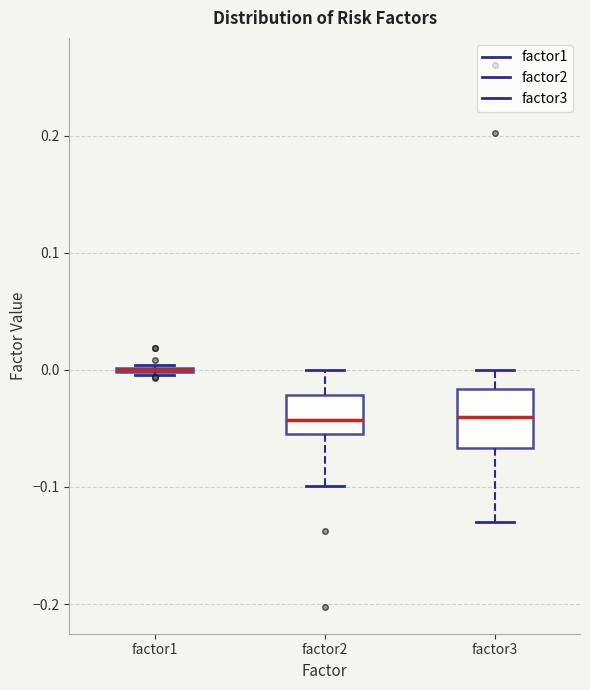

Comparing the boxes themselves (not the whiskers), which one is the tallest?

factor3